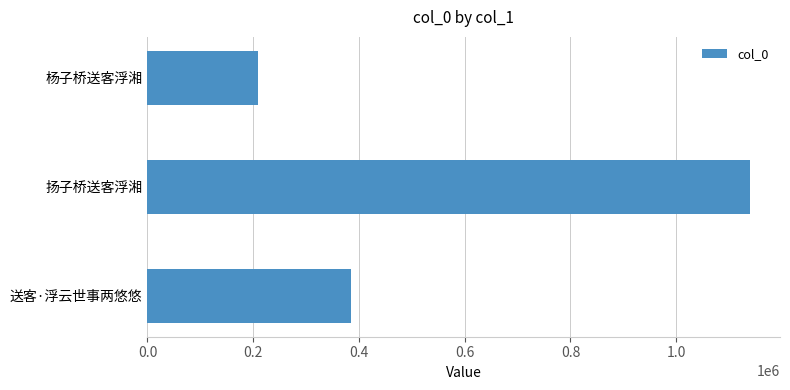

What is the sum of all values?

1733501